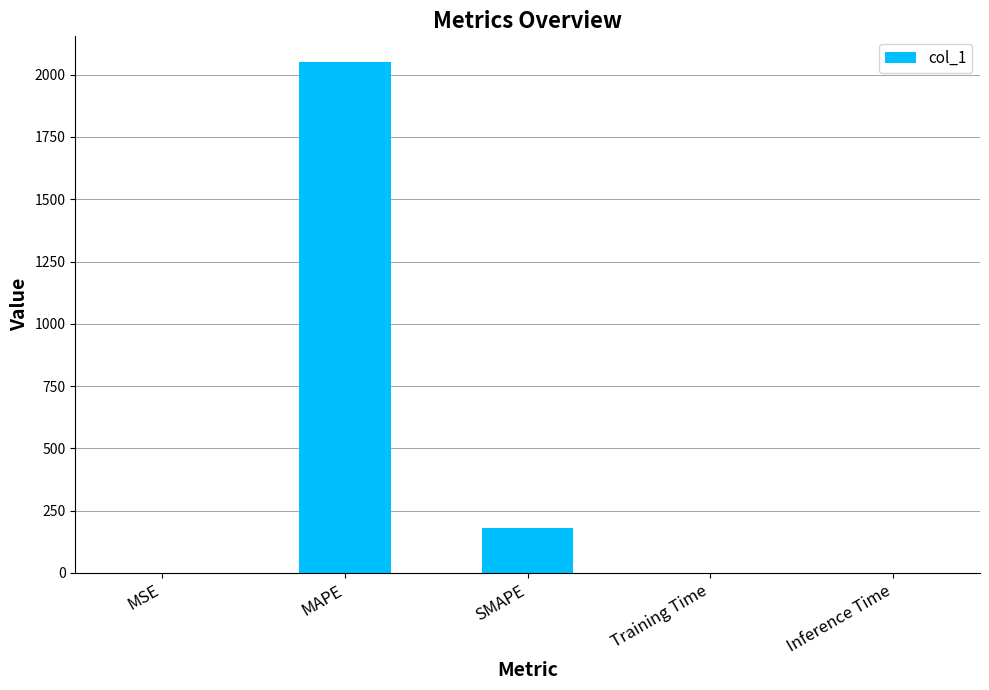

What is the greatest value displayed?

2051.5